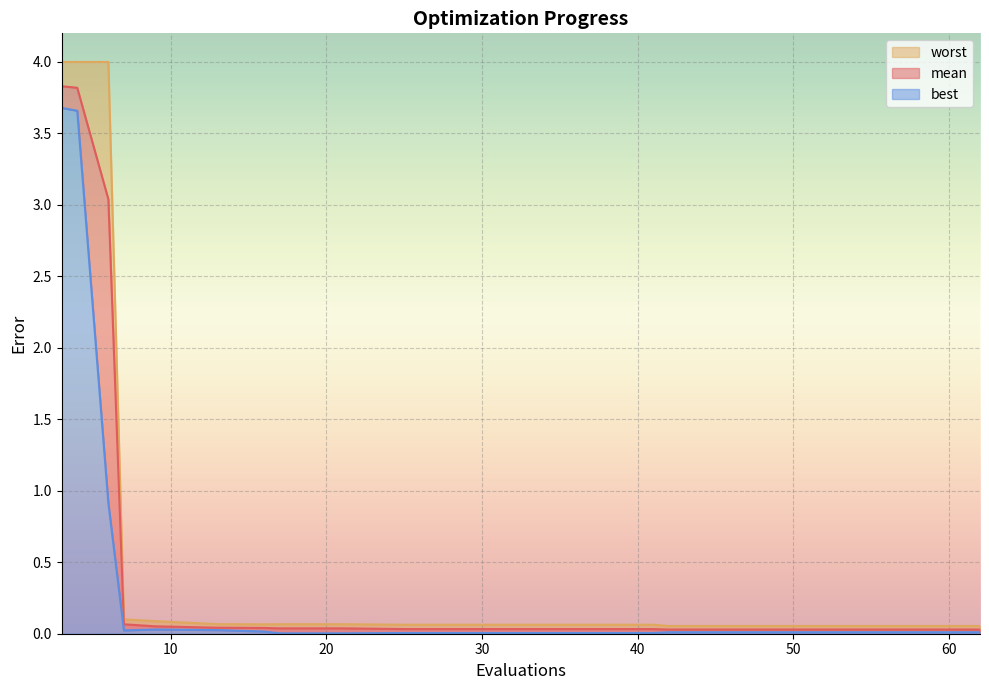

True or false: best has a value of 0.0 at 25.

False